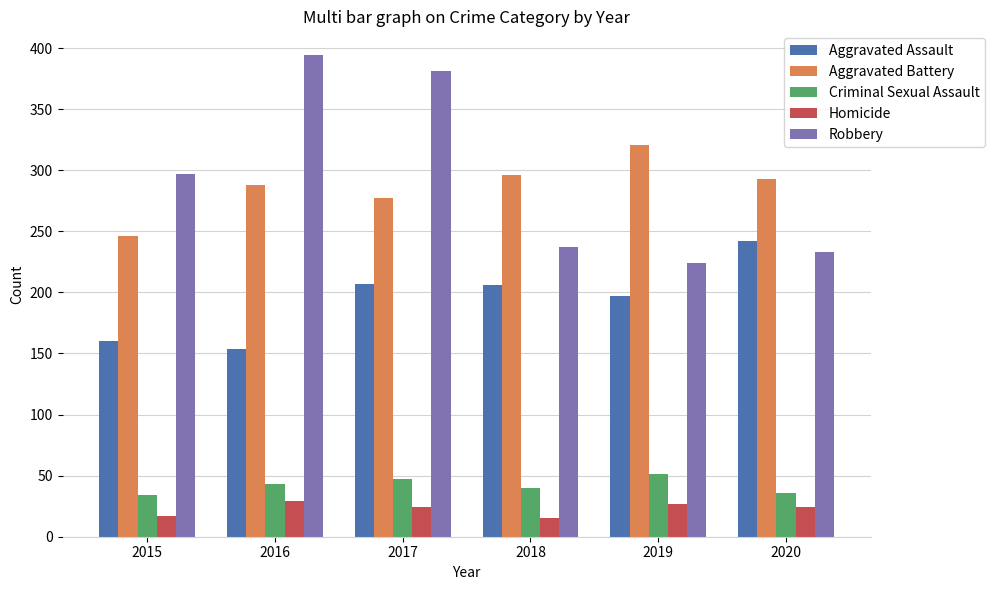

At which label is Robbery closest to 309?

2015